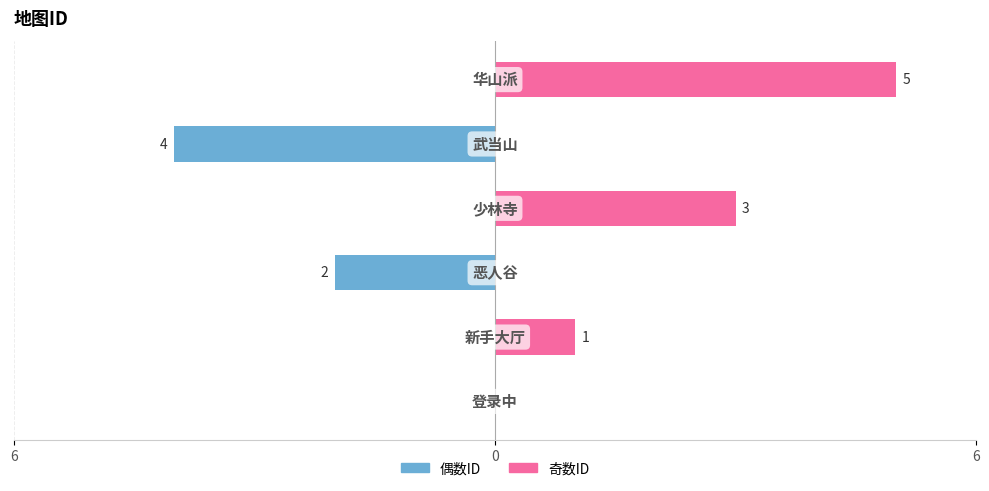

Does the chart contain any negative values?

Yes